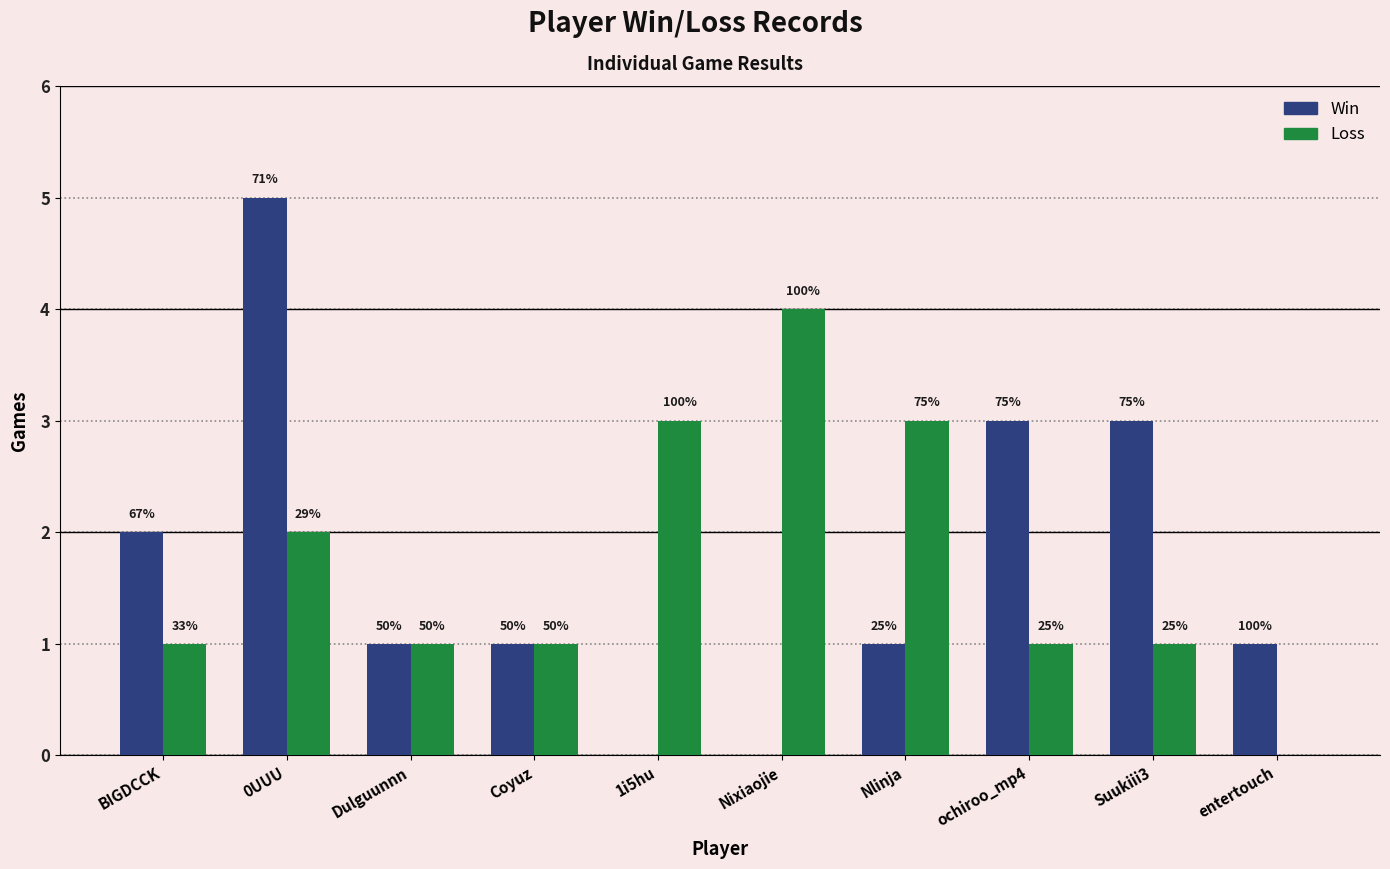

Which series has the widest spread of values?

Win